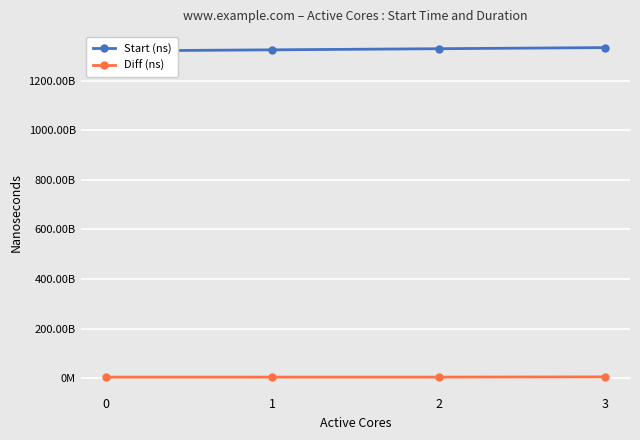

The value of Diff (ns) at 3 is 8525693120. True or false?

False